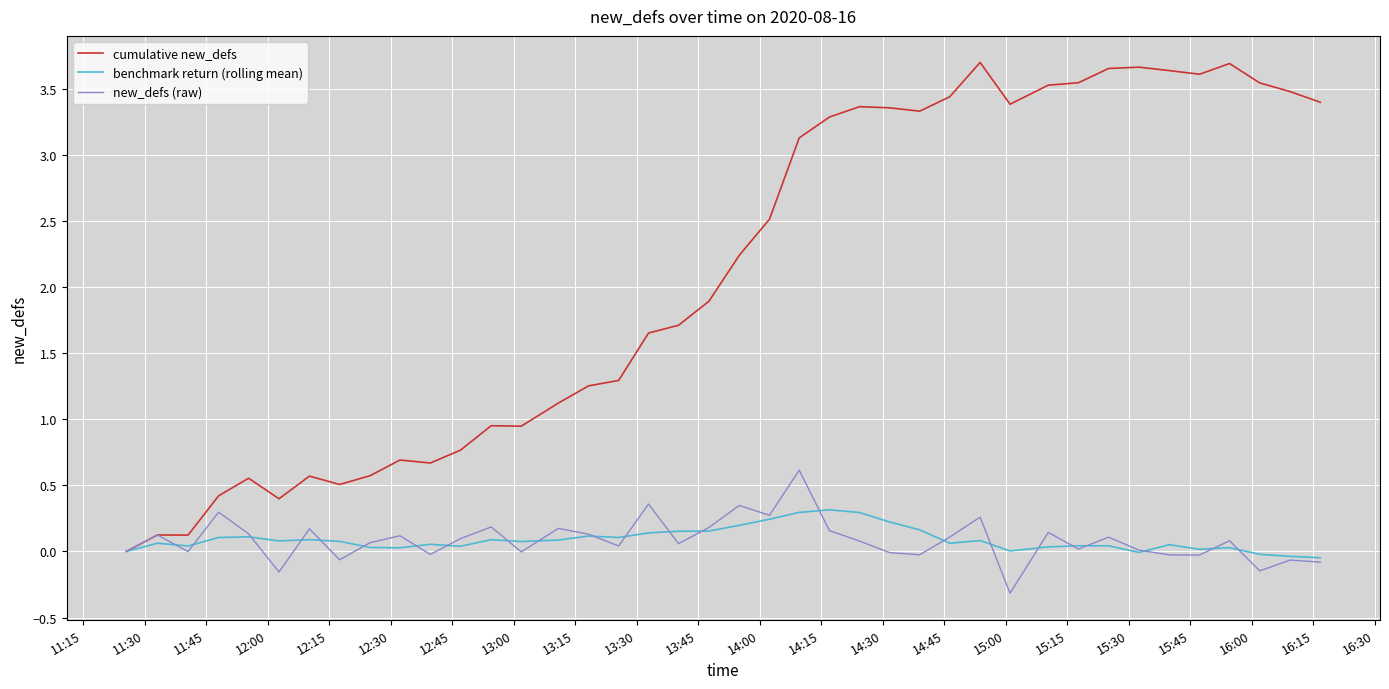

Which series has the widest spread of values?

cumulative new_defs